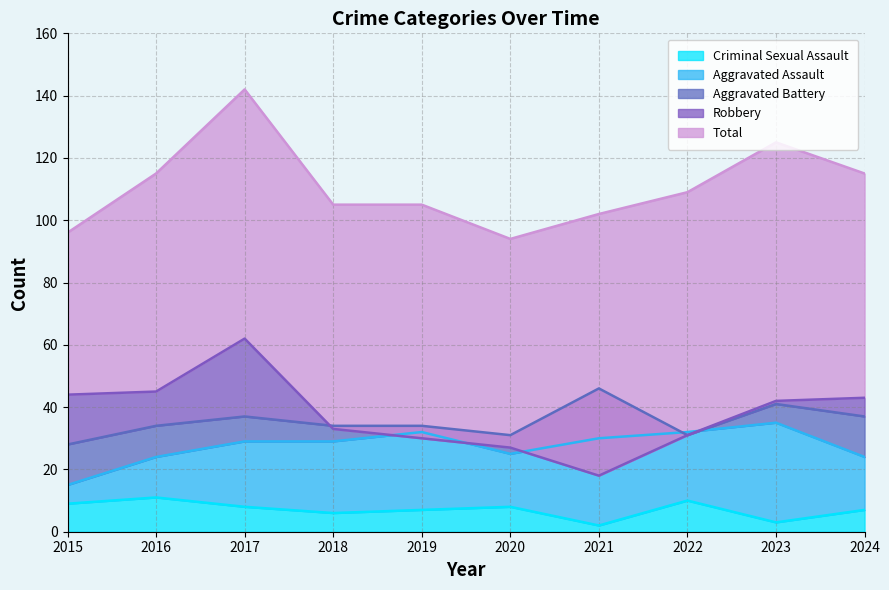

What is the difference between the Aggravated Assault values at 2020 and 2019?

7